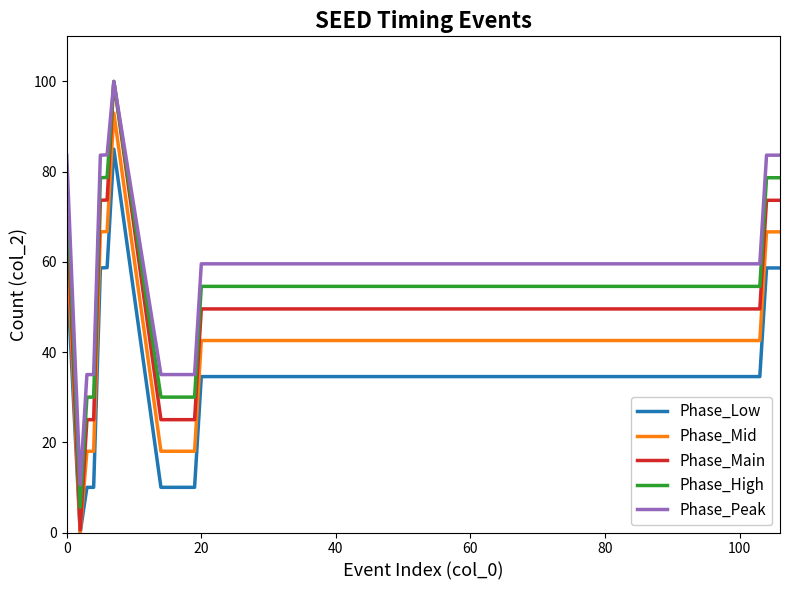

Count the number of categories in the chart.

40